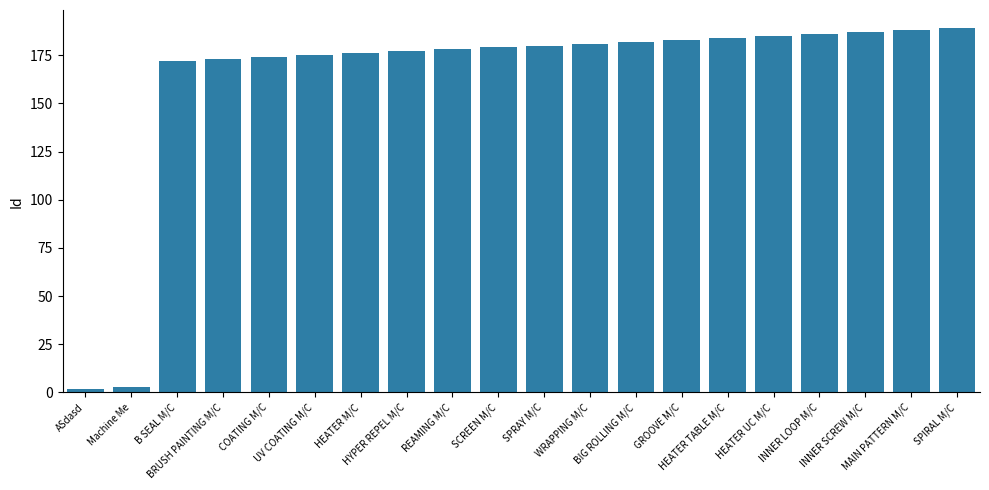

What is the sum of the values at INNER LOOP M/C and SPRAY M/C?

366